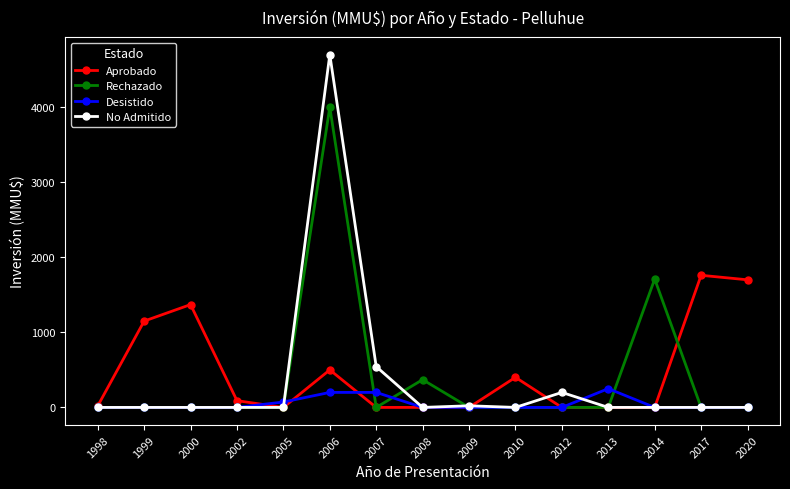

The value of Aprobado at 2020 is 2216. True or false?

False